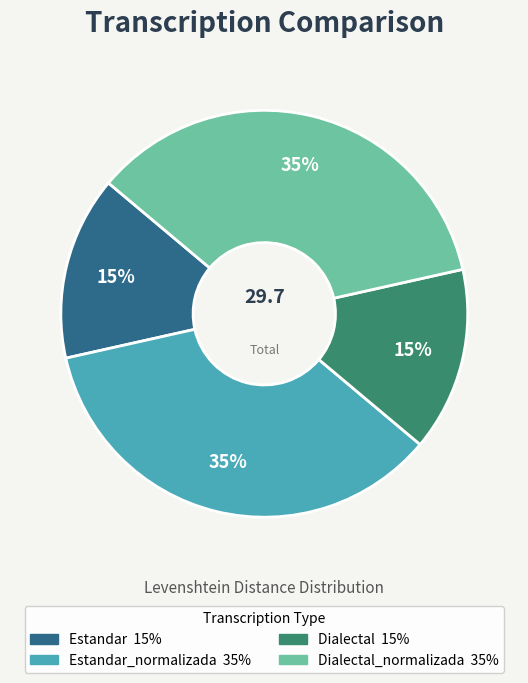

To the nearest percent, what is the average slice percentage?

25%